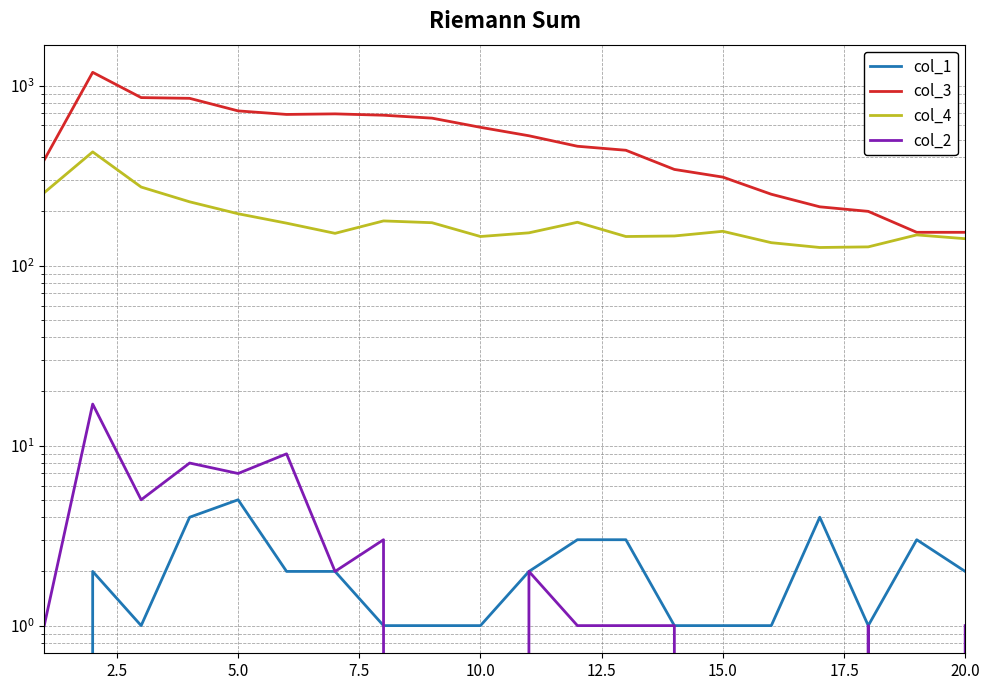

What is the greatest value displayed?

1184